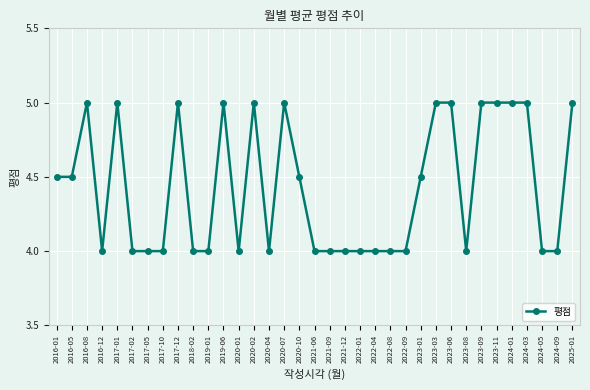

Between 2023-01 and 2020-01, which is larger?

2023-01